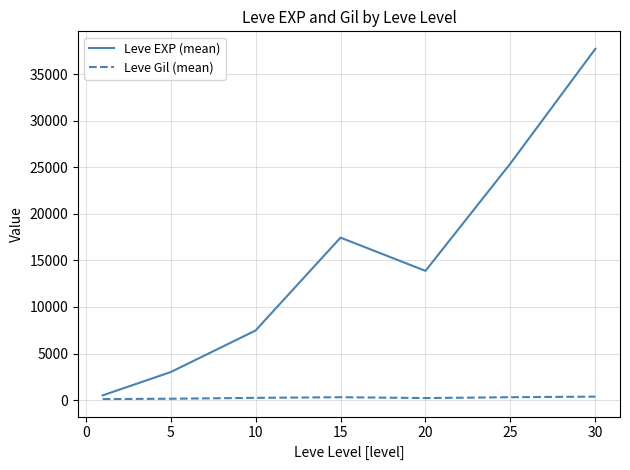

What is the minimum value shown in the chart?

113.0